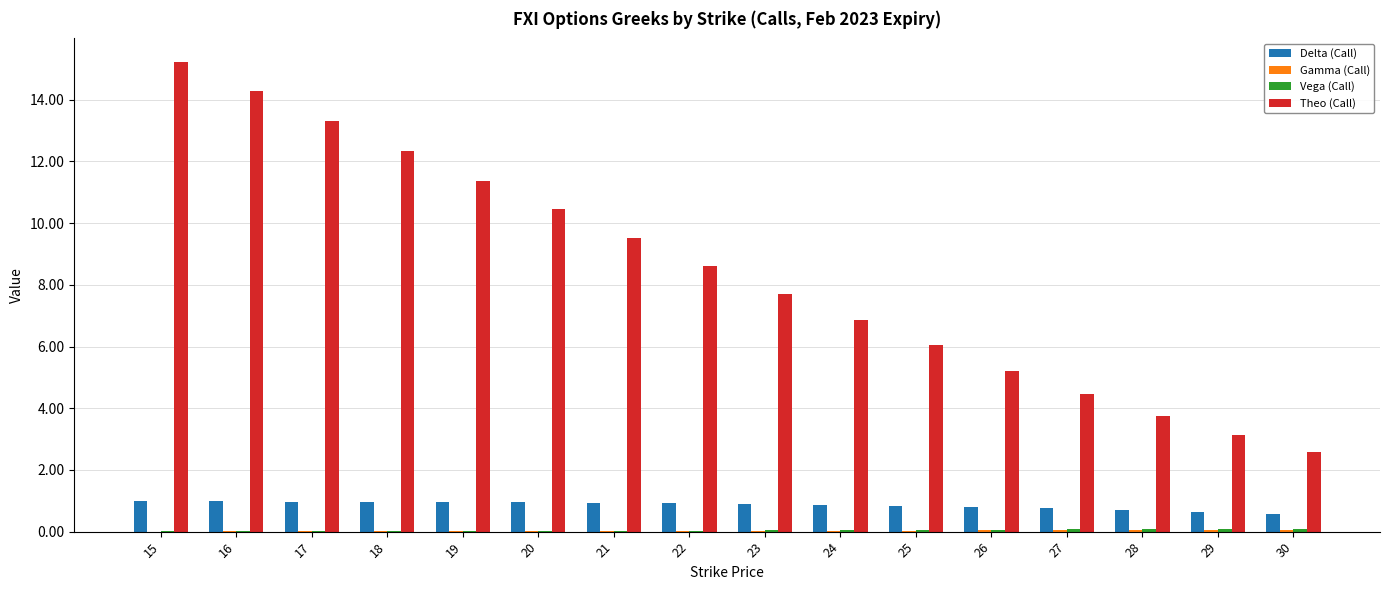

Are the bars grouped side by side (vs. stacked)?

Yes